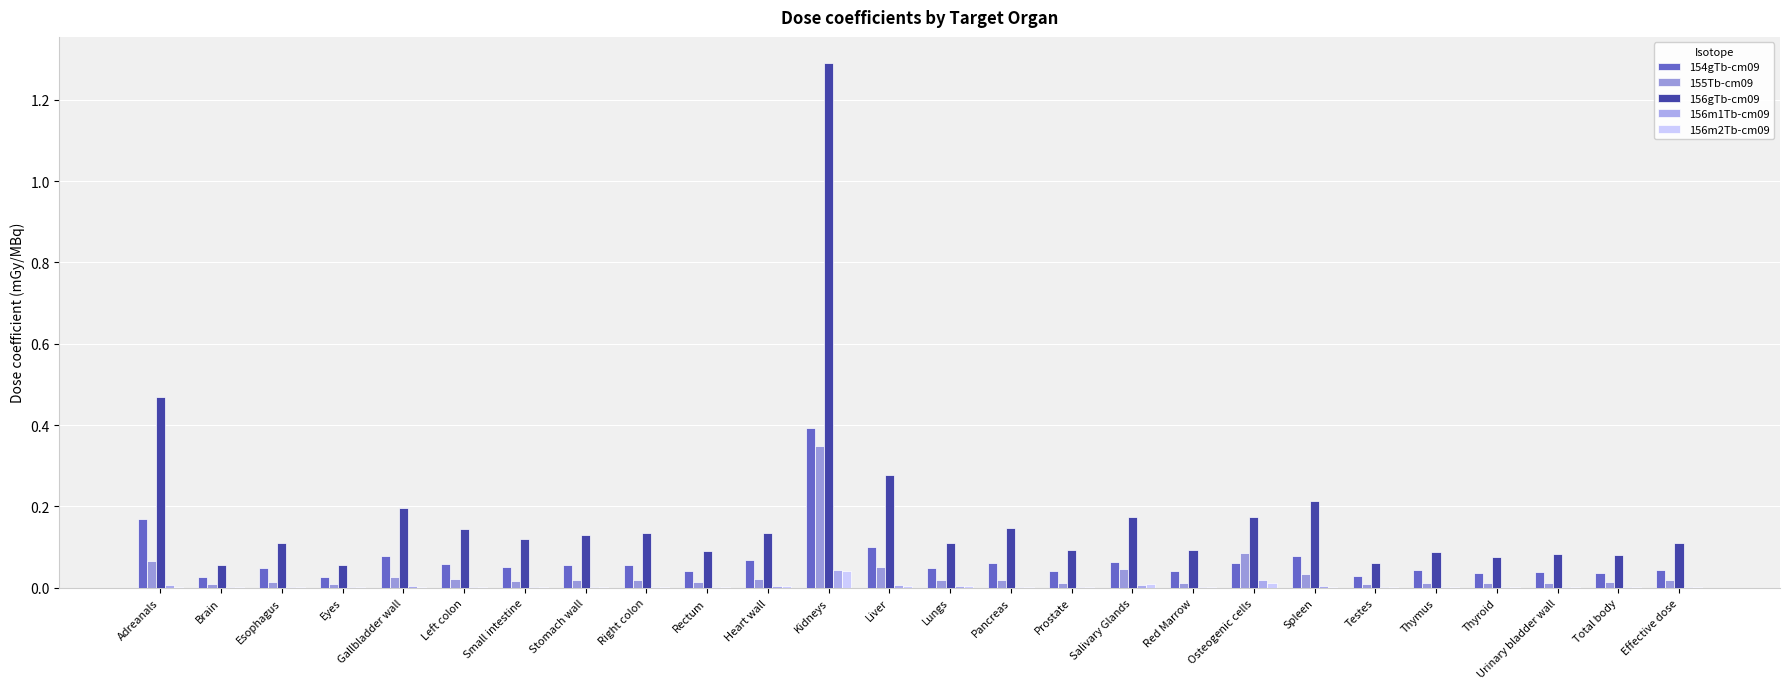

What is the label of the 7th bar from the right?

Spleen